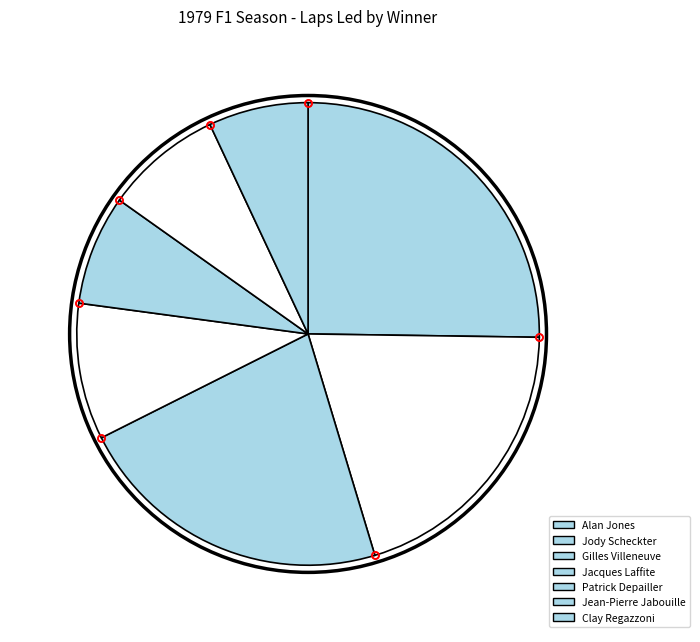

How much of the chart is everything except Clay Regazzoni?

93.0%